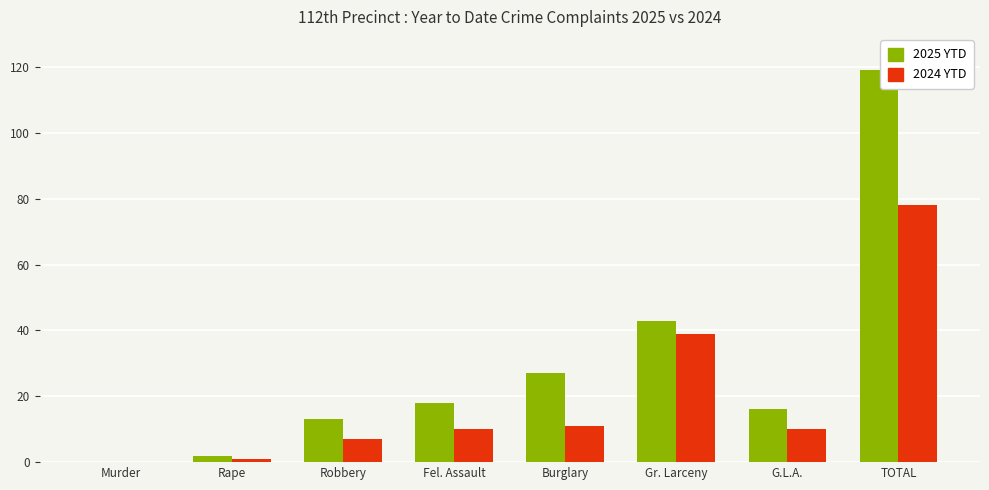

Between Murder and G.L.A., which series saw the biggest shift?

2025 YTD